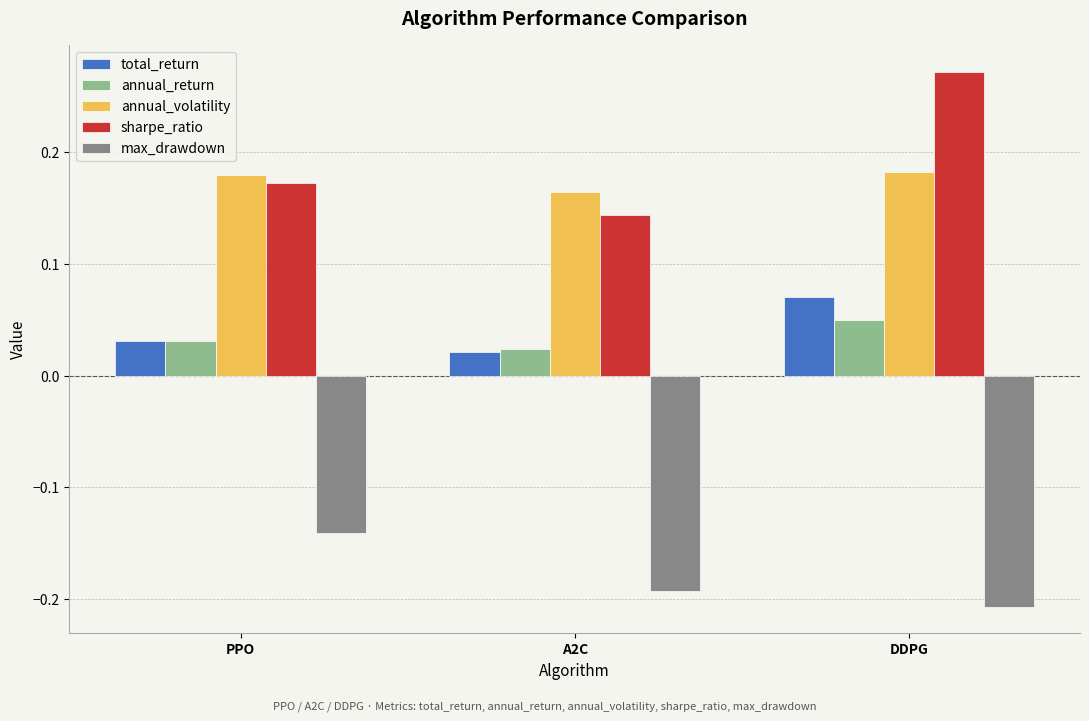

Does the chart contain stacked bars?

No